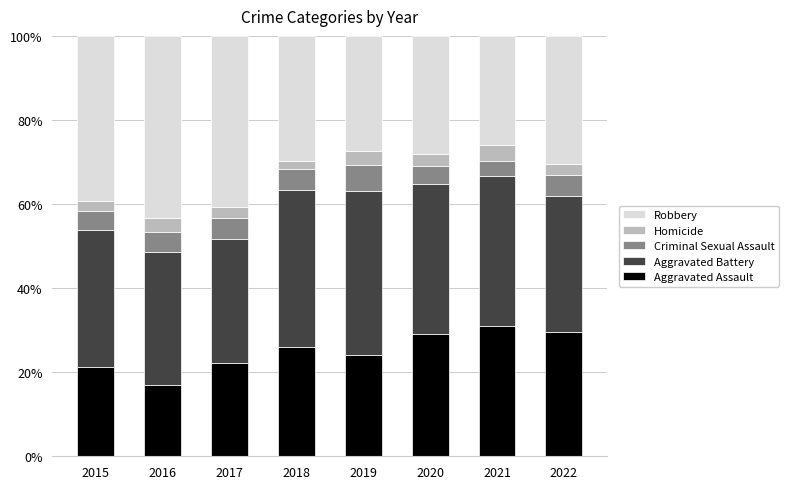

What is the sum of the Aggravated Assault values at 2022 and 2016?

46.6